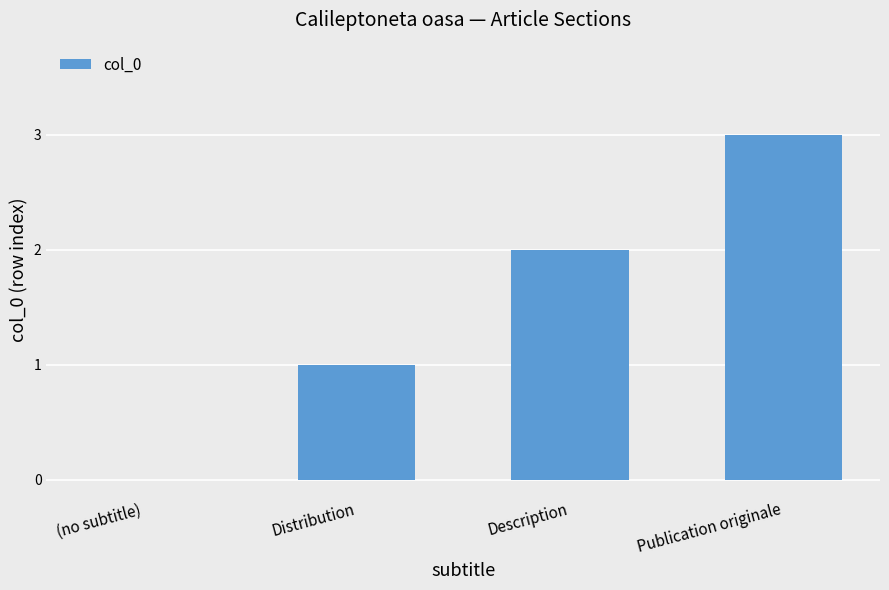

What is the sum of the values at (no subtitle) and Publication originale?

3